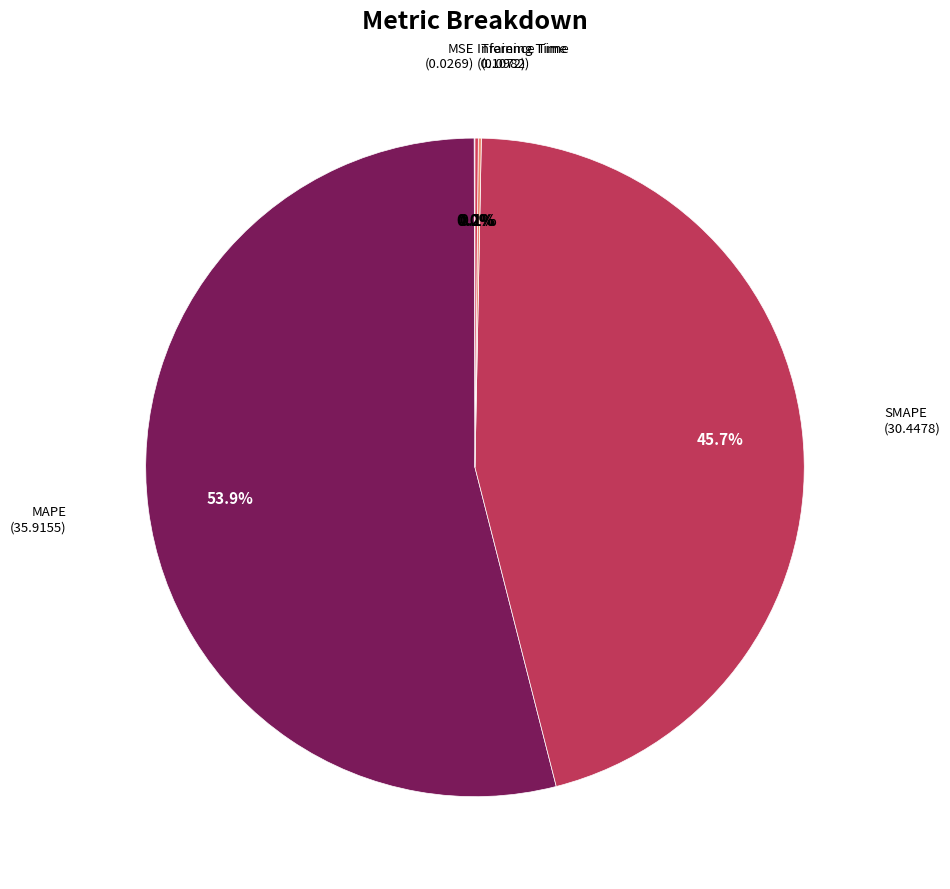

Rank the categories by value from highest to lowest.

MAPE, SMAPE, Inference Time, Training Time, MSE